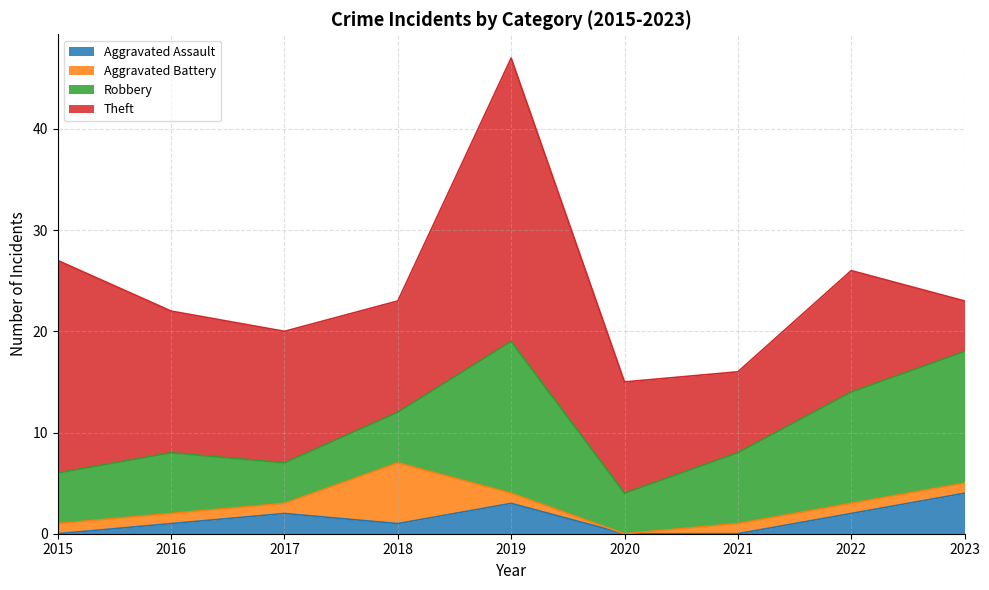

In Theft, how many points are lower than both neighbors (excluding endpoints)?

2